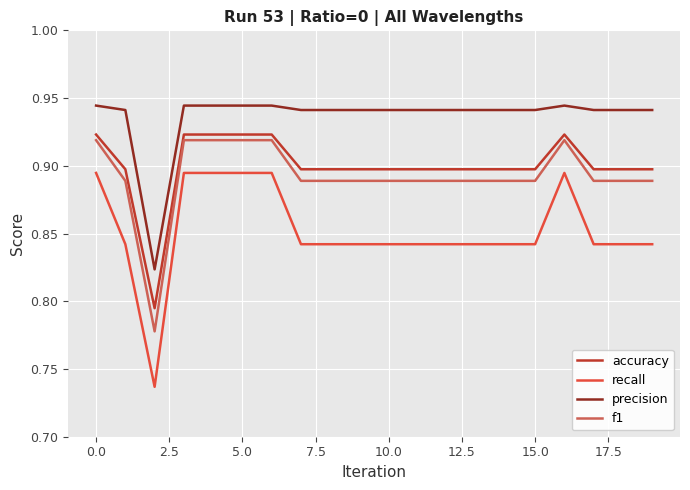

True or false: f1 and recall intersect in this chart.

False